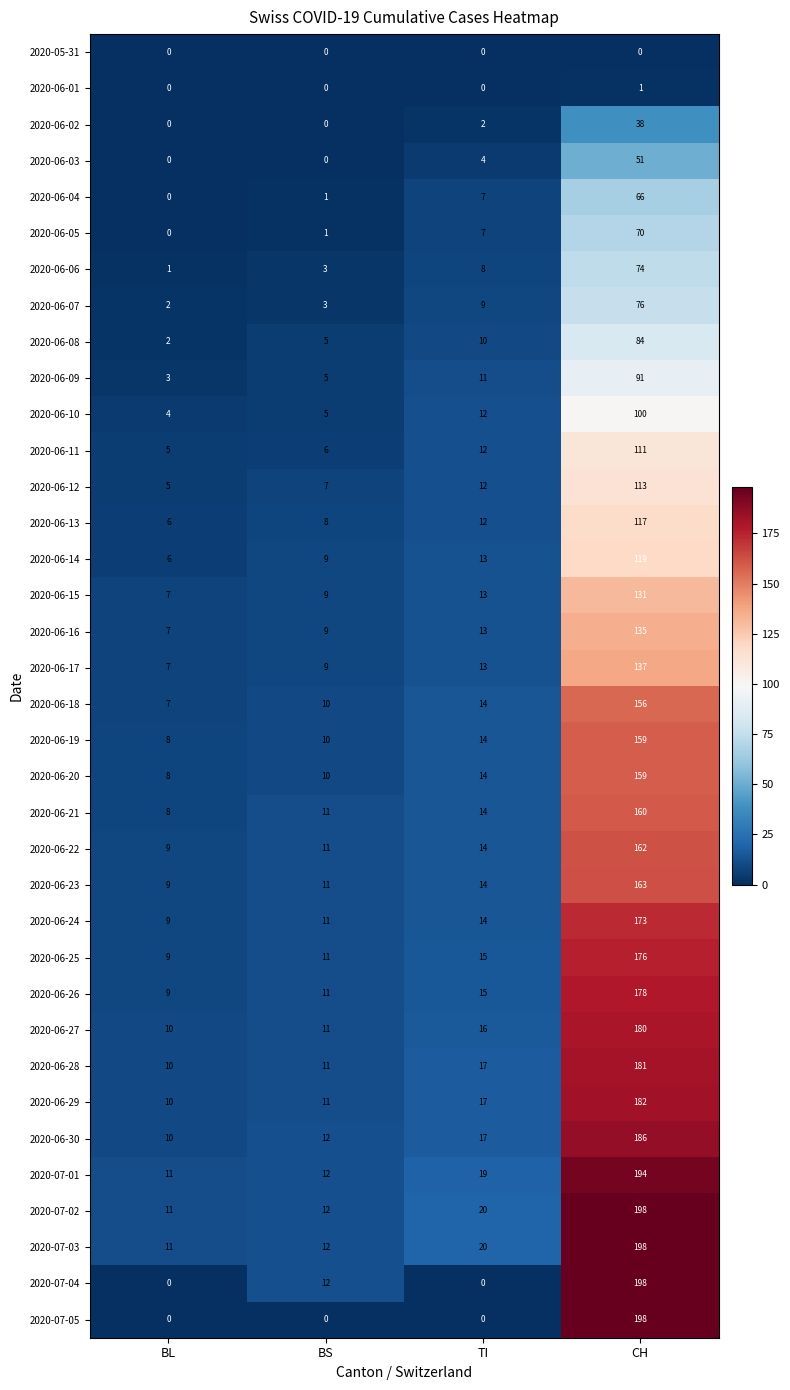

Between BL and BS, which series saw the biggest shift?

2020-07-04